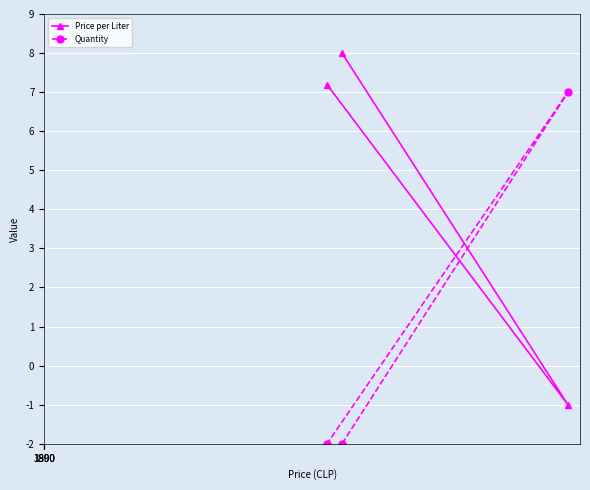

What is the average value of the Price per Liter series?

4.7